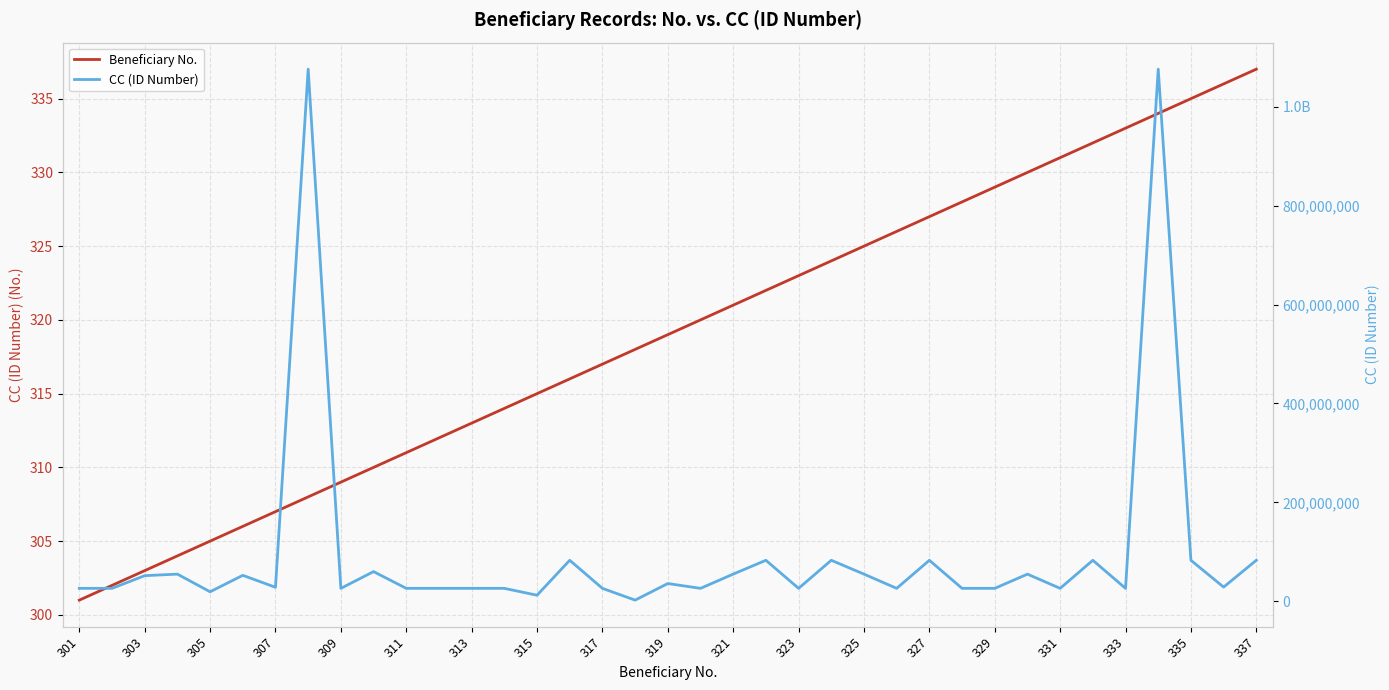

Between 305 and 335, which series saw the biggest shift?

CC (ID Number)